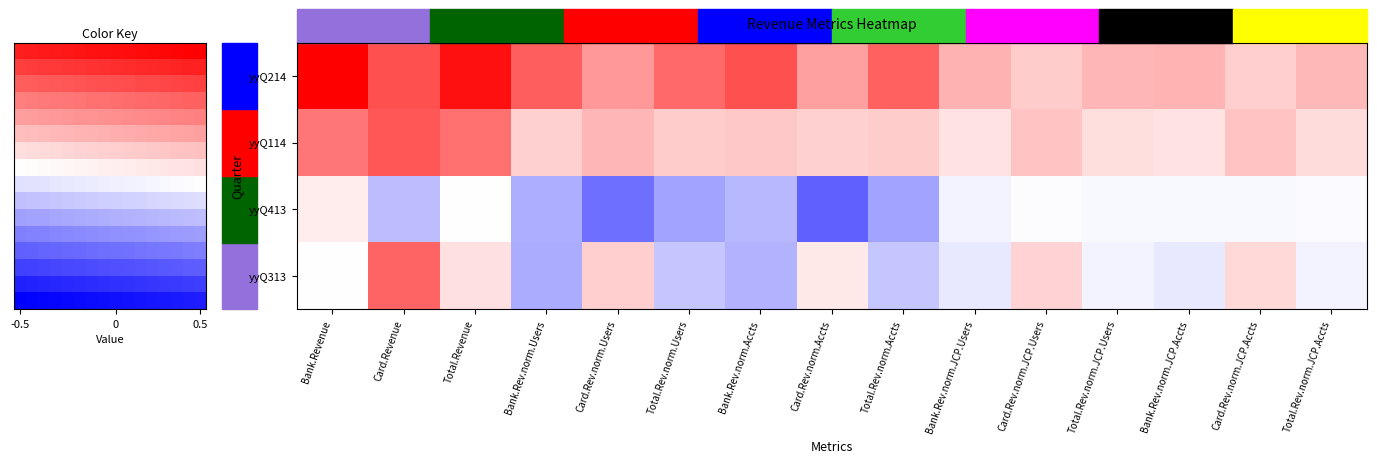

Is the value of yyQ413 at Card.Rev.norm.JCP.Accts greater than the value of yyQ214 at Bank.Rev.norm.JCP.Users?

No